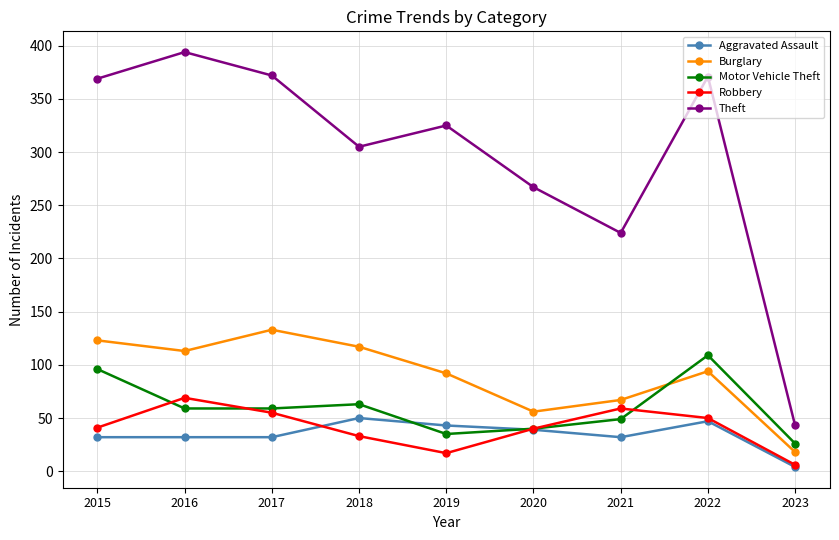

At which label does Theft first exceed 325?

2015